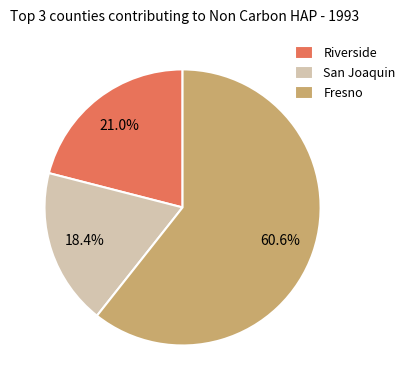

Rank the categories by value from highest to lowest.

Fresno, Riverside, San Joaquin